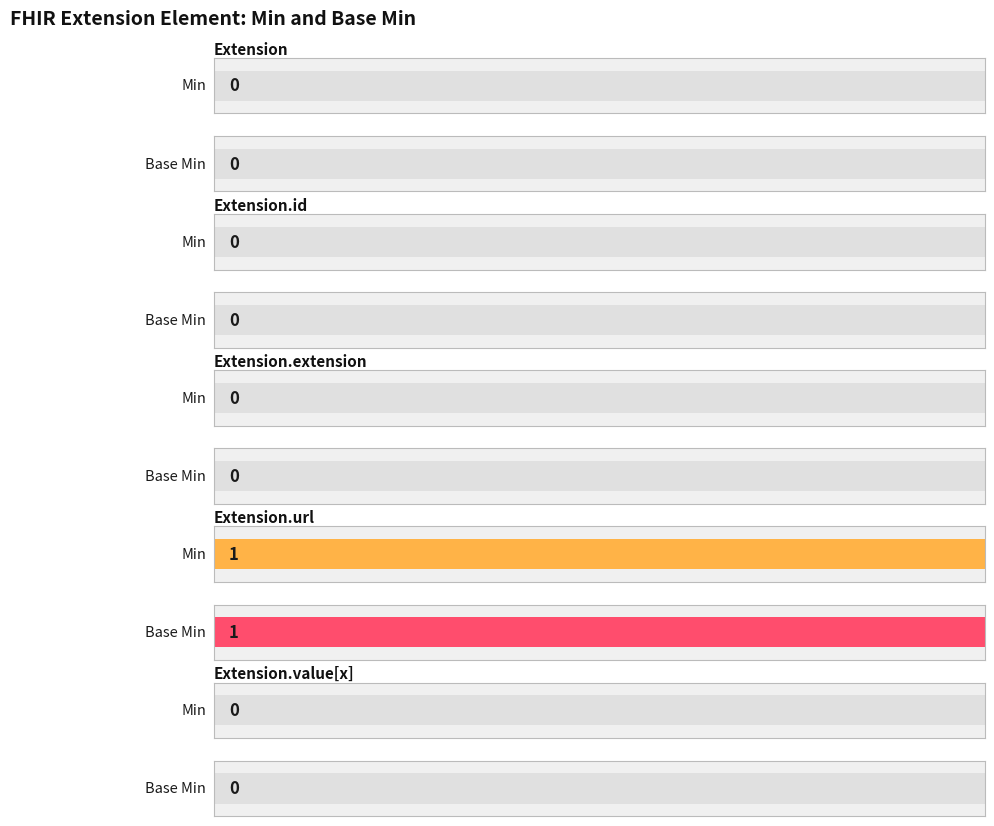

Reading left to right, transcribe all the data shown in this chart.

Min: Extension=0	Extension.id=0	Extension.extension=0	Extension.url=1	Extension.value[x]=0
Base Min: Extension=0	Extension.id=0	Extension.extension=0	Extension.url=1	Extension.value[x]=0